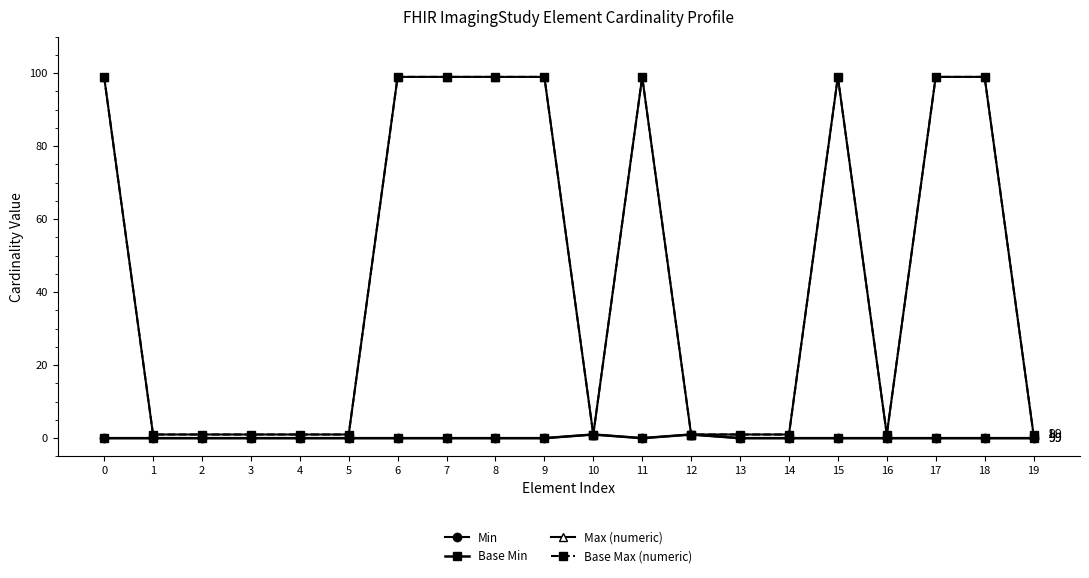

Which series has the widest spread of values?

Max (numeric)